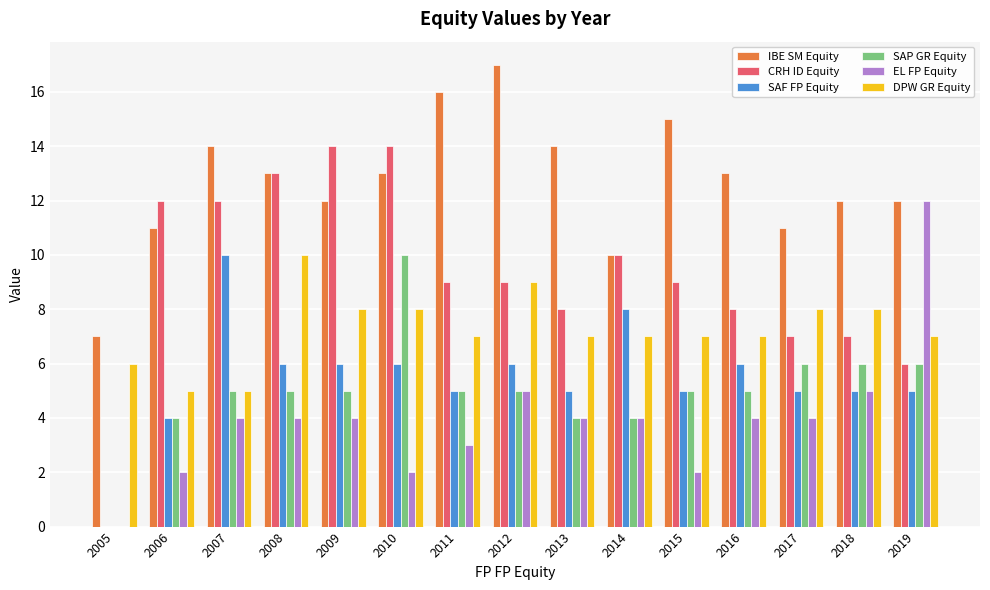

What is the total value across all series at 2007?

50